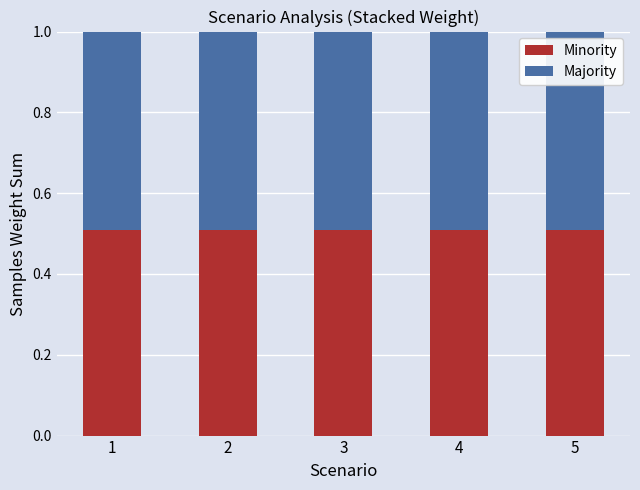

Count the Minority values in the range 0 to 1.

5